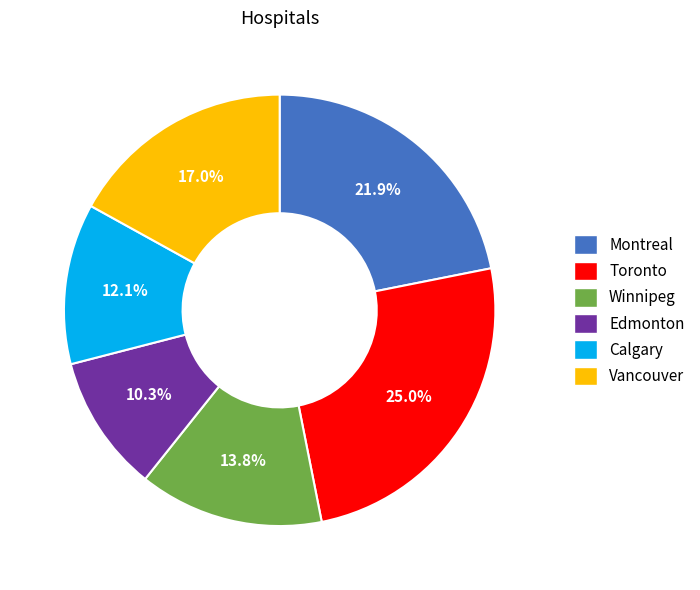

Do Toronto and Vancouver together represent more than half of the pie?

No